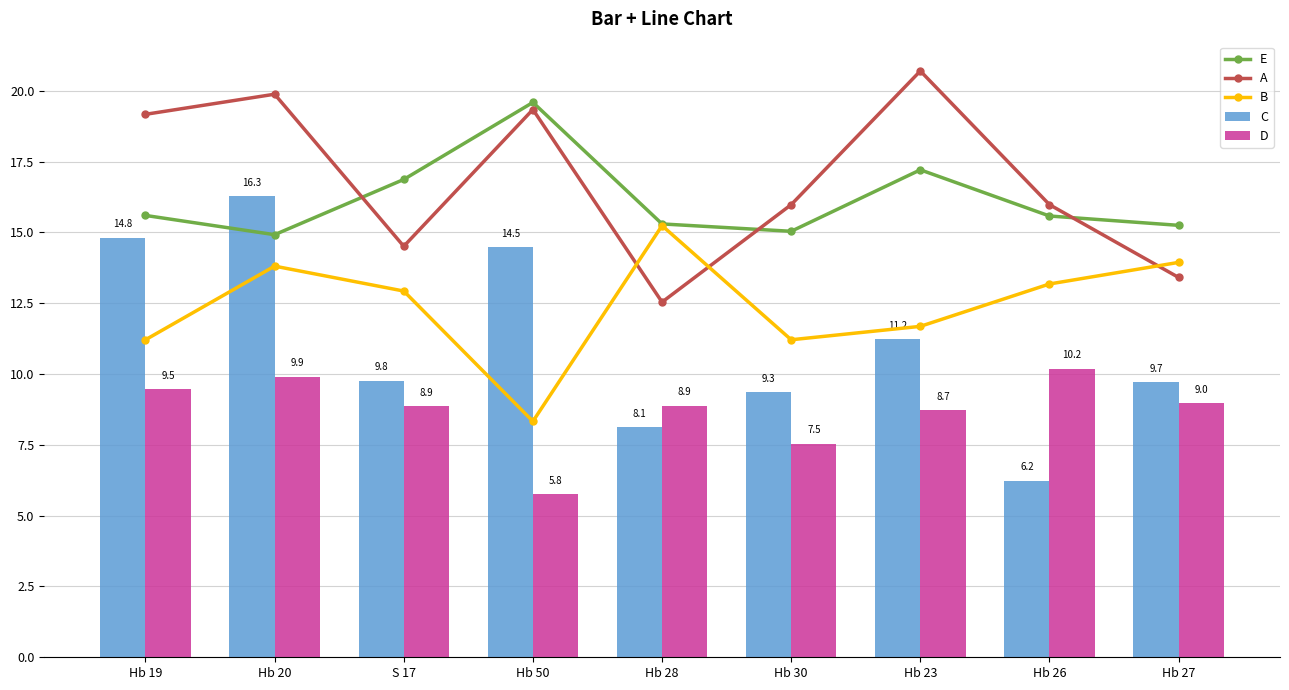

Count the number of data series in this chart.

5